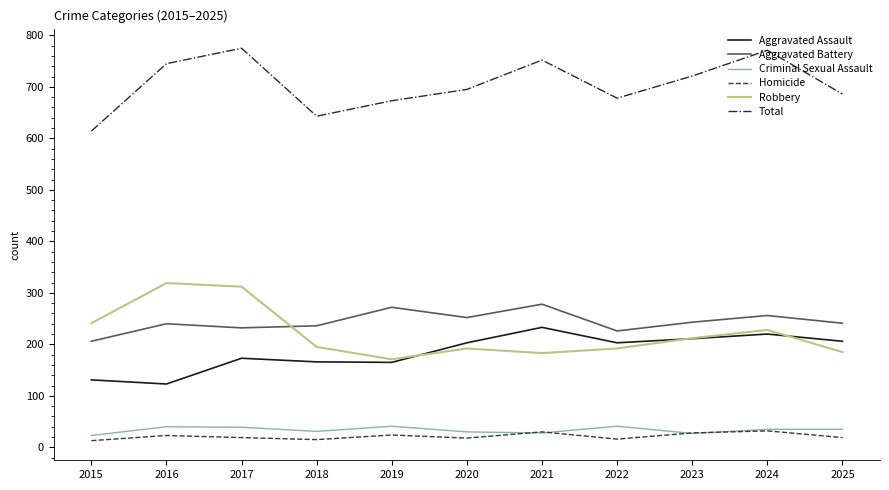

Where is Total nearest to the value 694?

2020